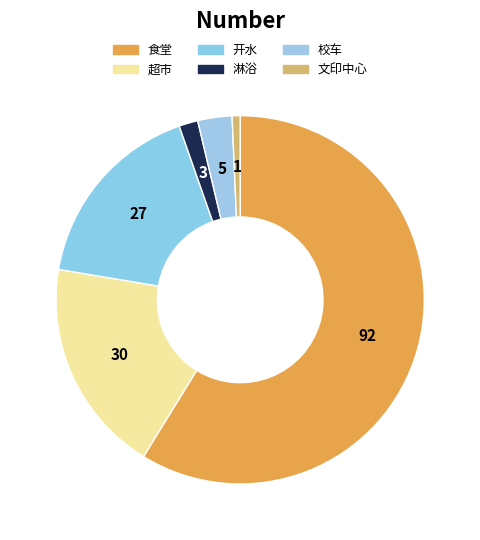

Is there any slice that represents more than half of the pie?

Yes